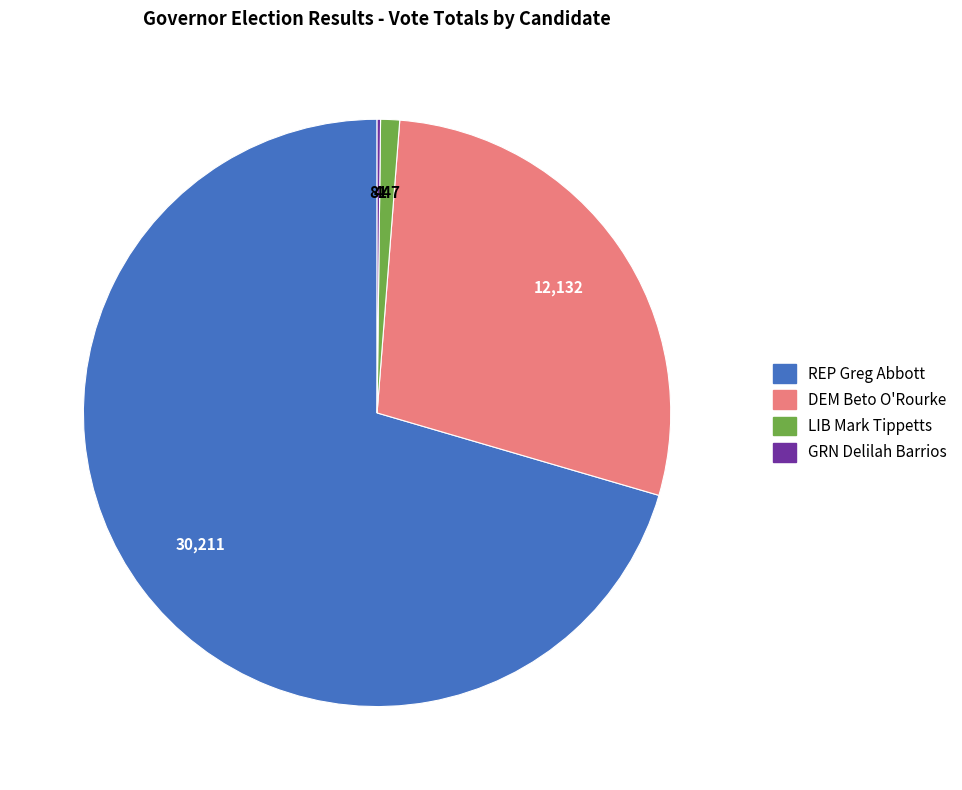

Is the sum of LIB Mark Tippetts and DEM Beto O'Rourke greater than half?

No